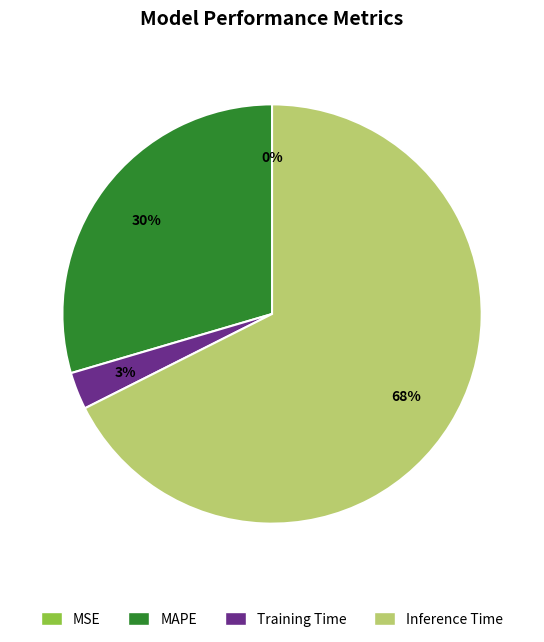

Which has a higher value, MAPE or Training Time?

MAPE